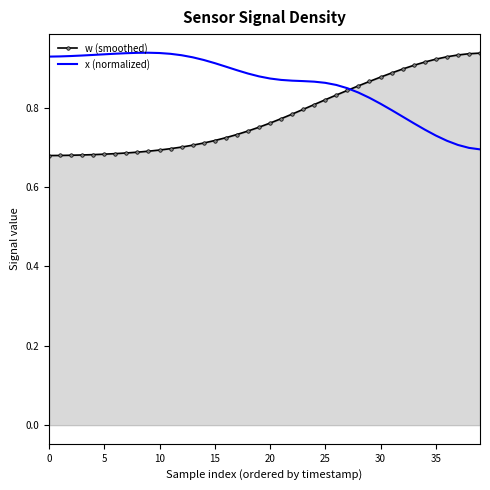

Which series has the largest total across all categories?

x (normalized)